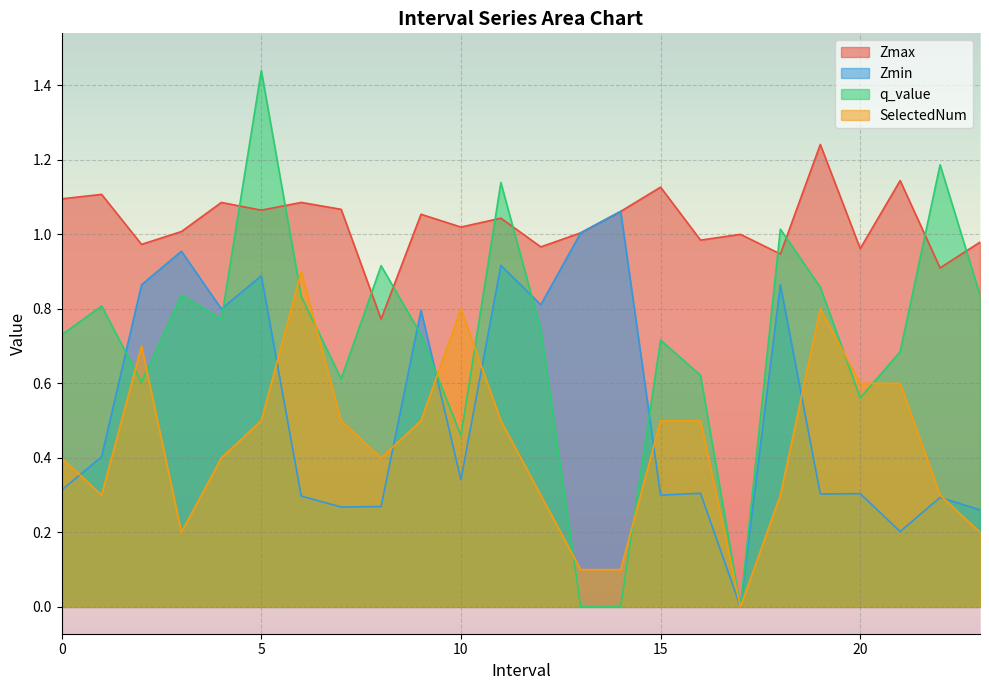

What is the difference between the maximum and minimum values in the Zmin series?

1.1